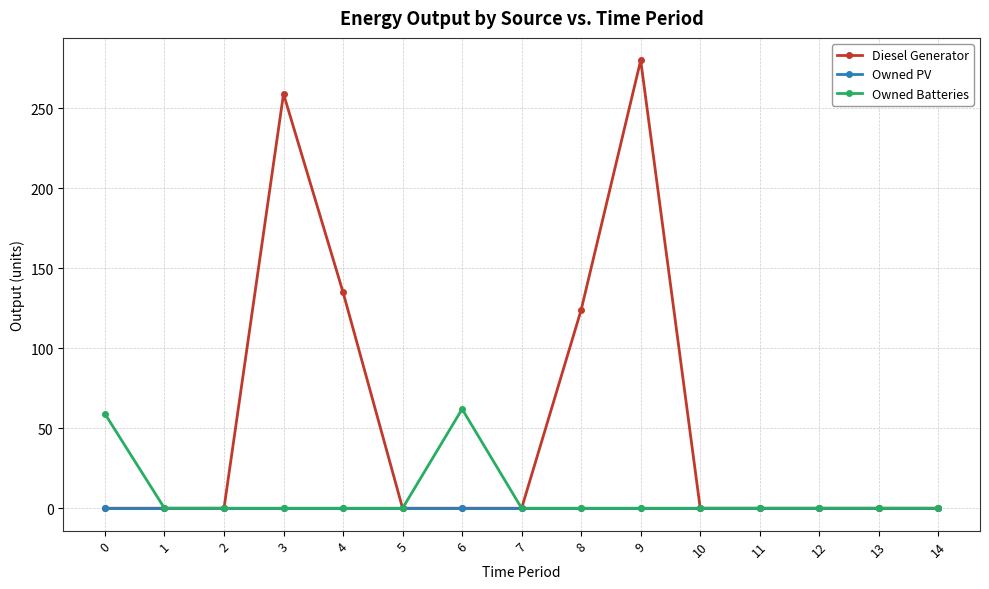

The Diesel Generator series shows 0 at 2. True or false?

True